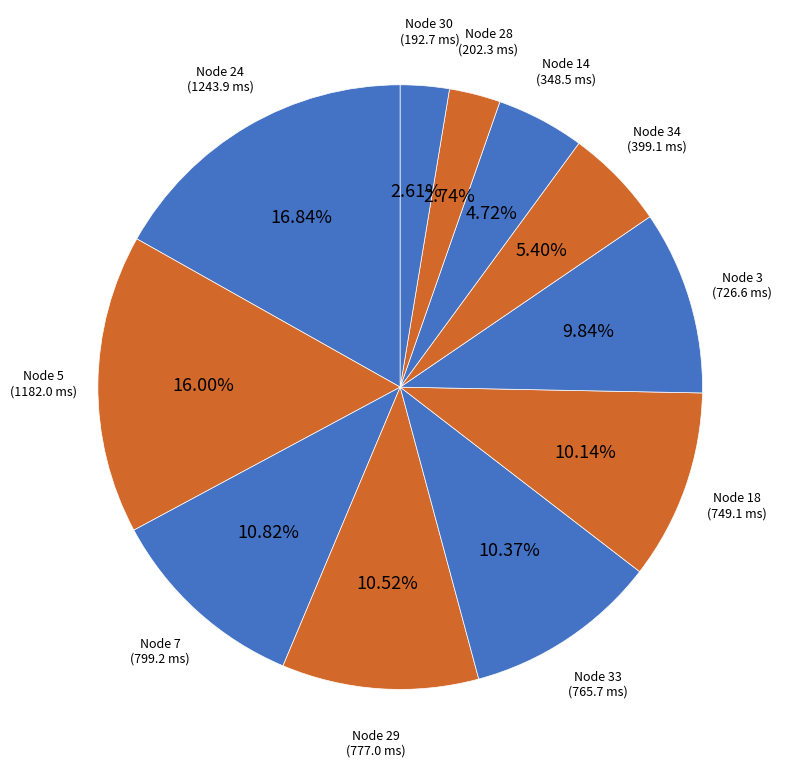

To the nearest percent, what is the average slice percentage?

9%